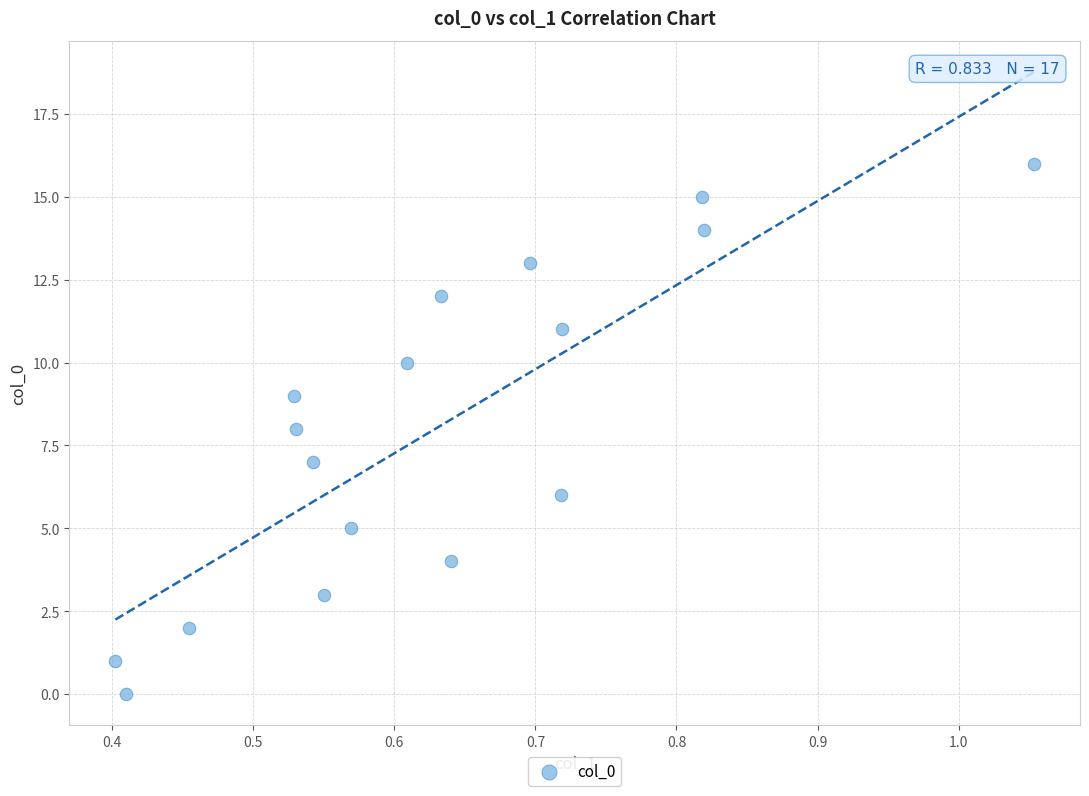

What is the range of Y values (max minus min)?

16